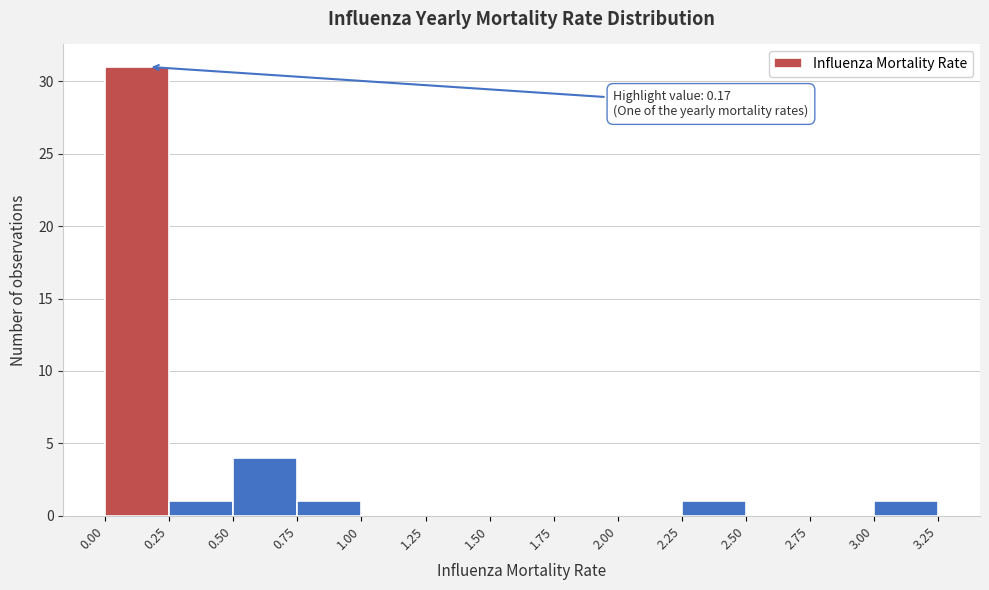

Which range on the x-axis has the tallest bar?

0.00 to 0.25